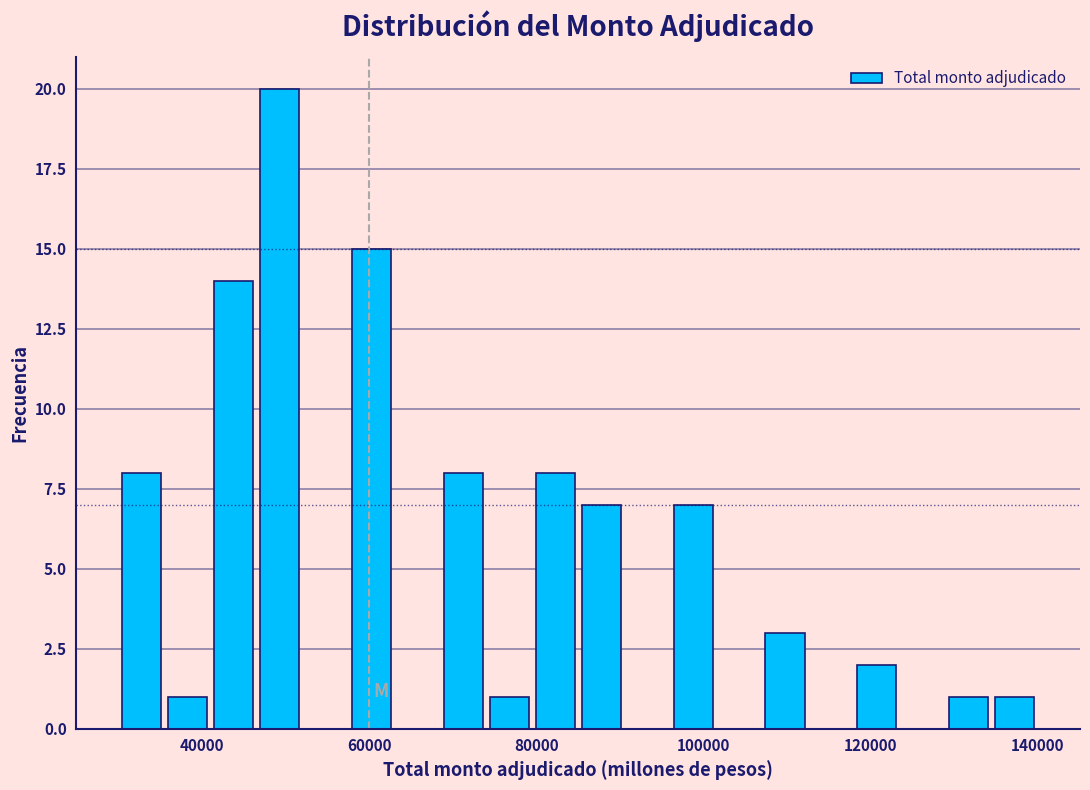

Read against the x-axis, roughly where is the centre of the tallest bar?

50000